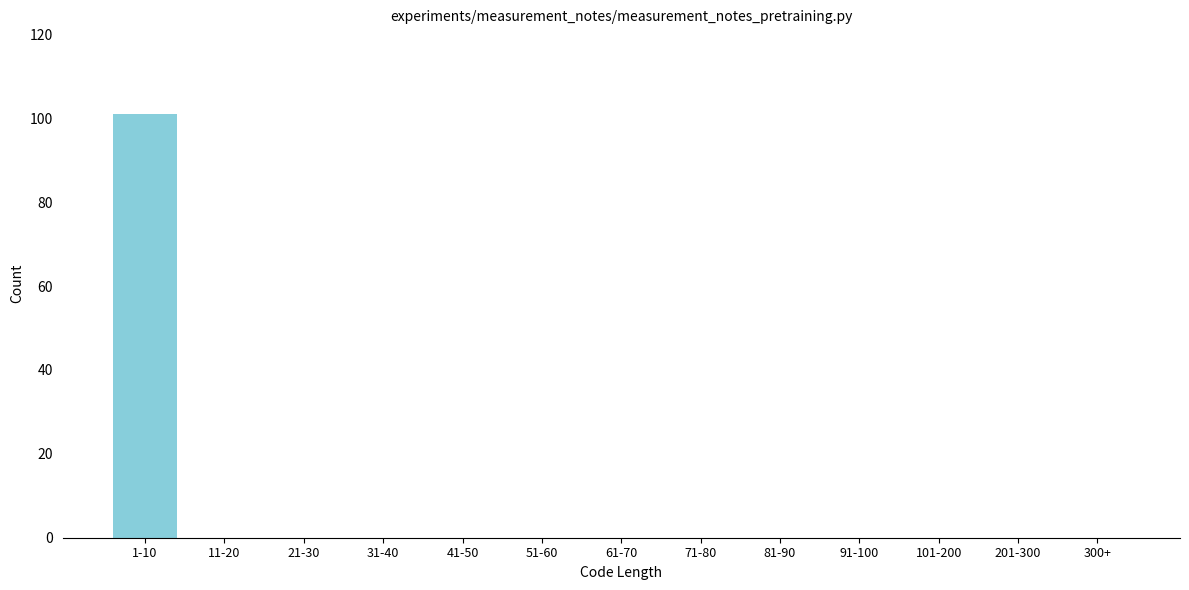

Reading right to left, list all the values displayed in this chart.

300+=0	201-300=0	101-200=0	91-100=0	81-90=0	71-80=0	61-70=0	51-60=0	41-50=0	31-40=0	21-30=0	11-20=0	1-10=101